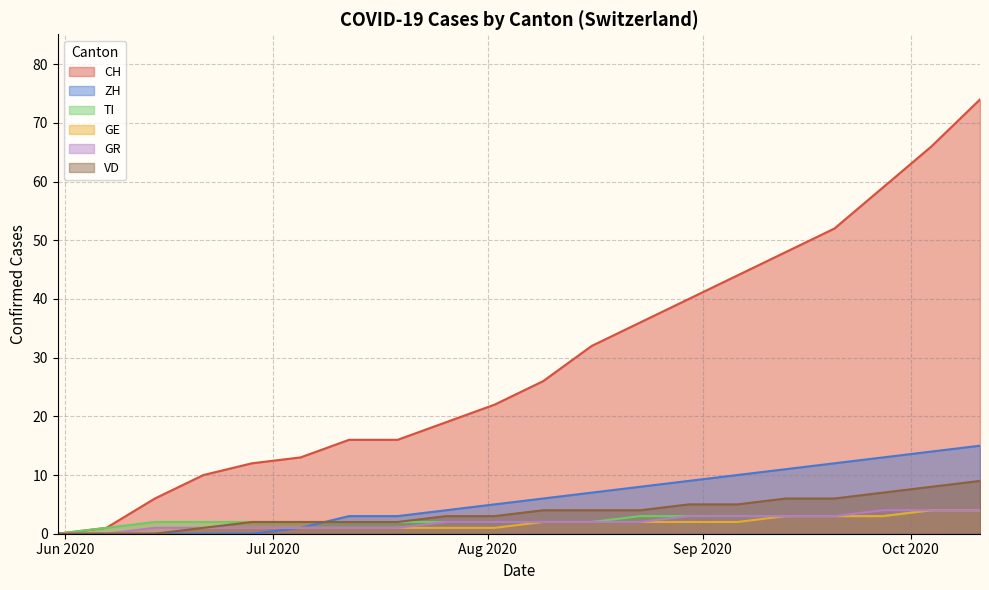

Does the chart display data point markers on the line(s)?

No